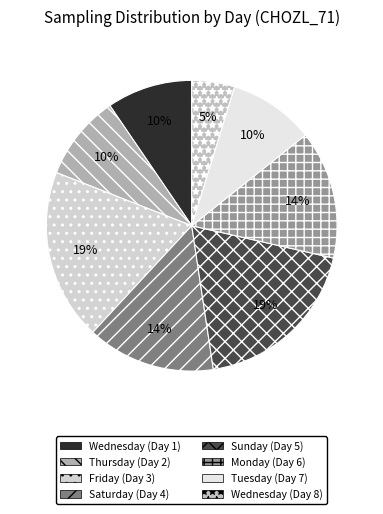

Which category has the smallest portion of the pie?

Wednesday (Day 8)